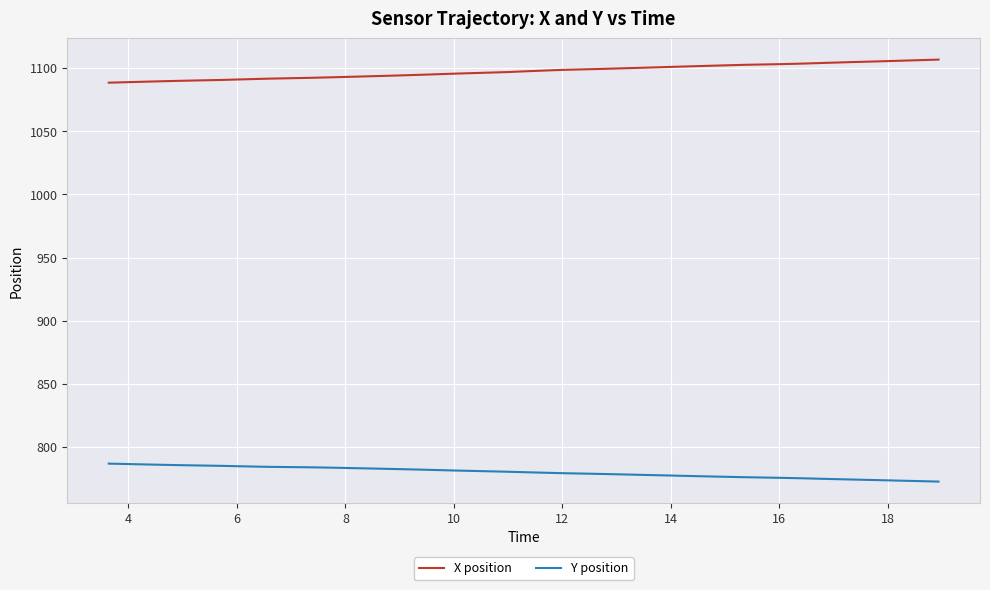

What is the difference between the maximum and minimum values in the Y position series?

14.2